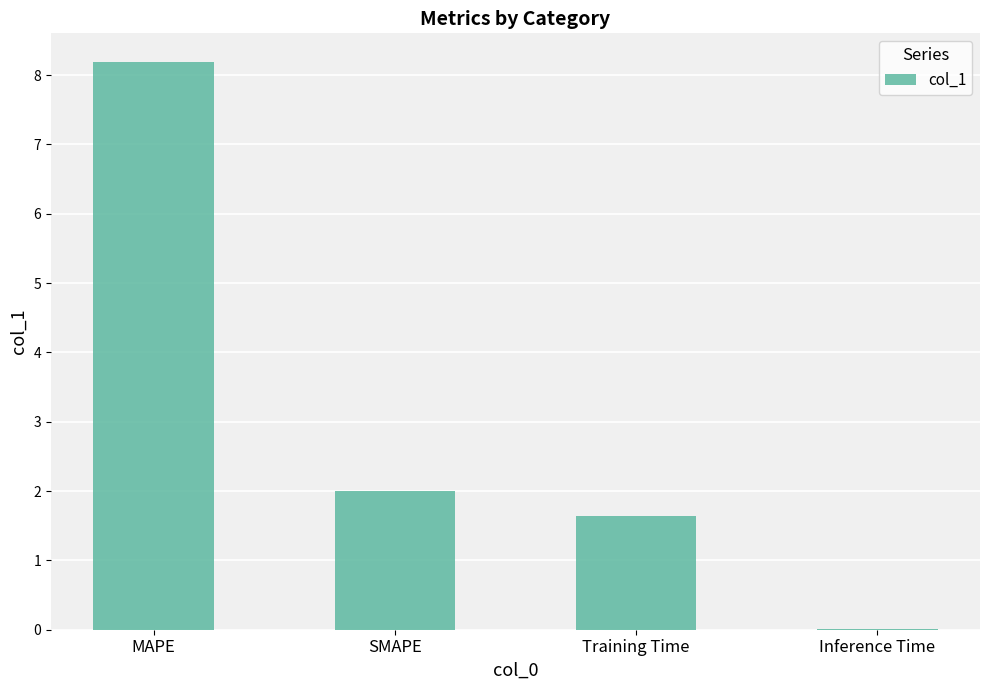

True or false: the data shows 2.7 at SMAPE.

False